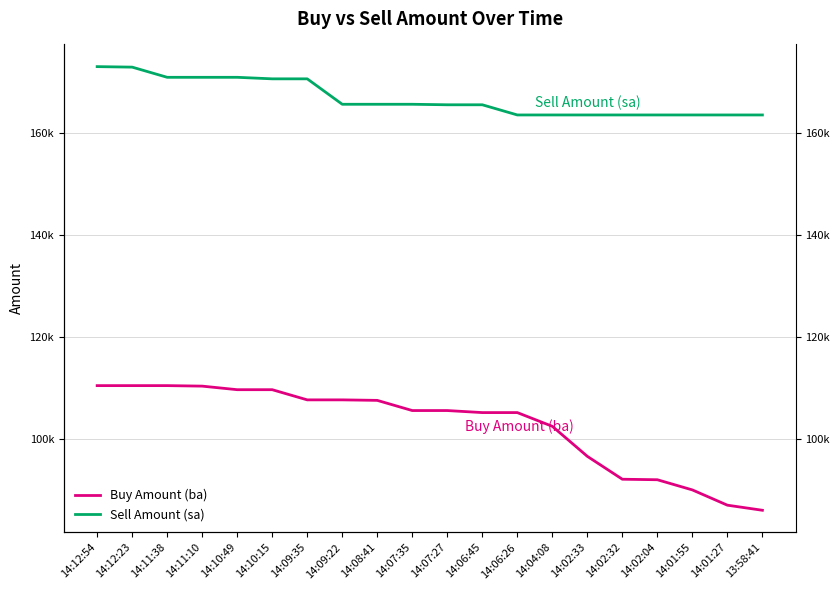

Rank the series by their average value, from highest to lowest.

Sell Amount (sa), Buy Amount (ba)